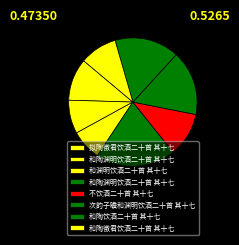

How many segments does this pie chart have?

8